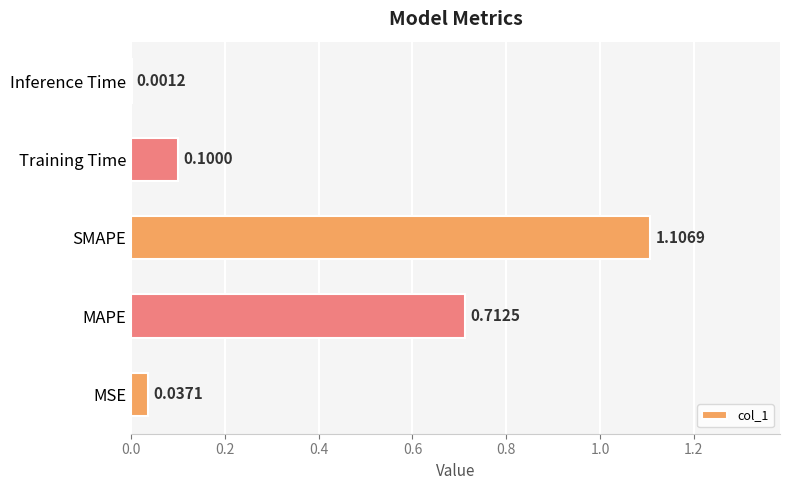

Which category has the highest value across all series?

SMAPE